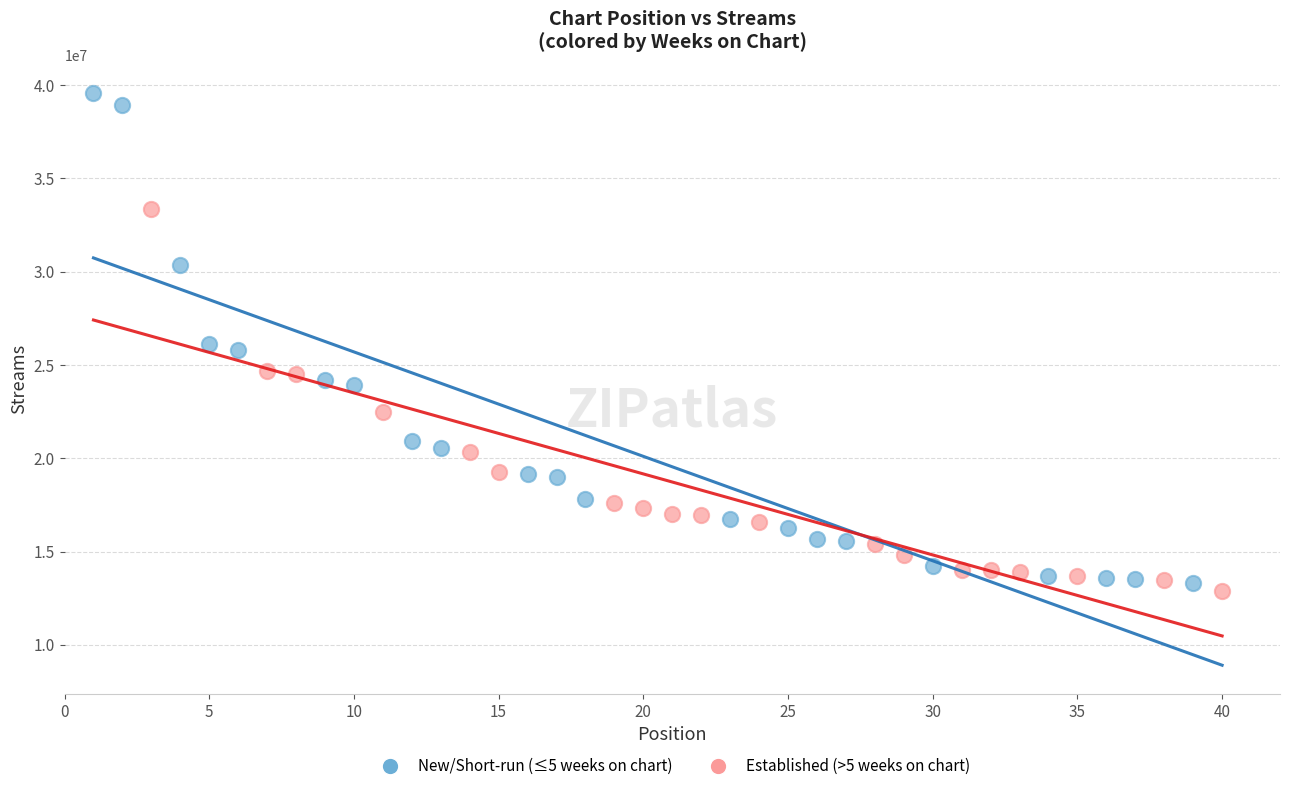

Which series contains the highest Y value?

New/Short-run (≤5 weeks on chart)